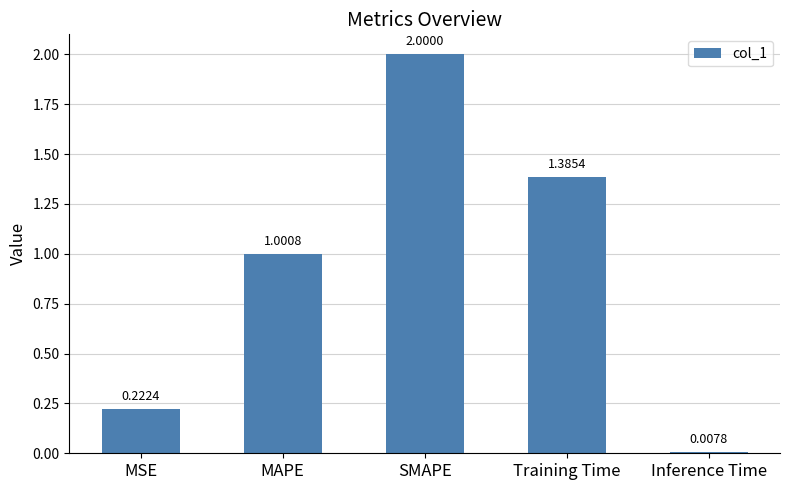

What is the label of the 2nd bar from the left?

MAPE